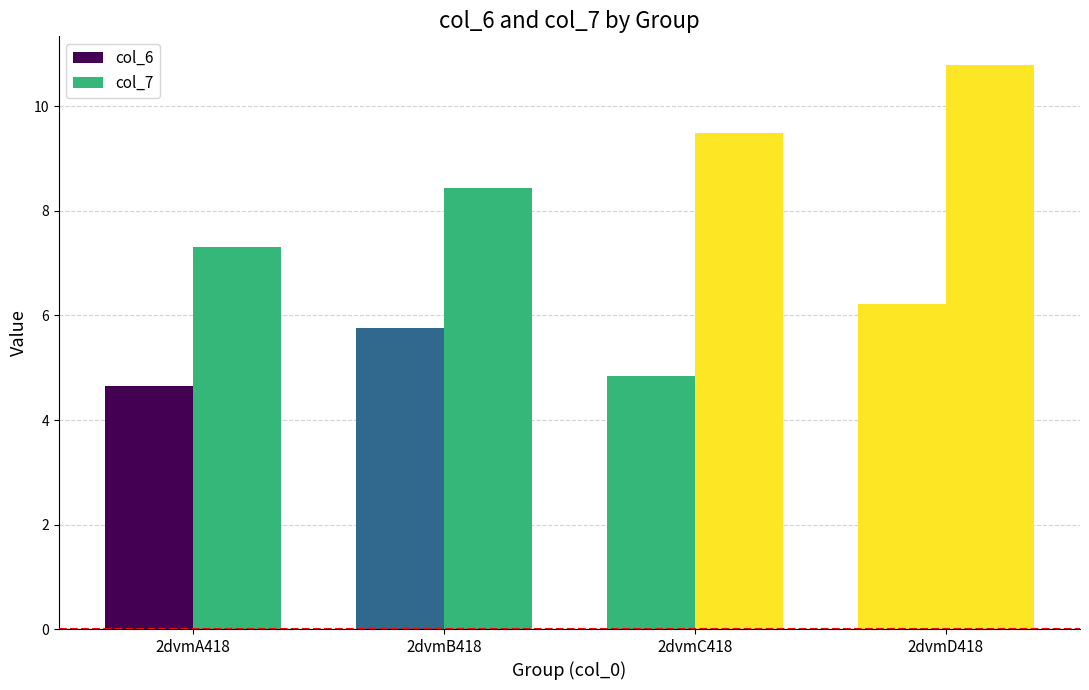

How many data points in col_6 are less than 5?

2